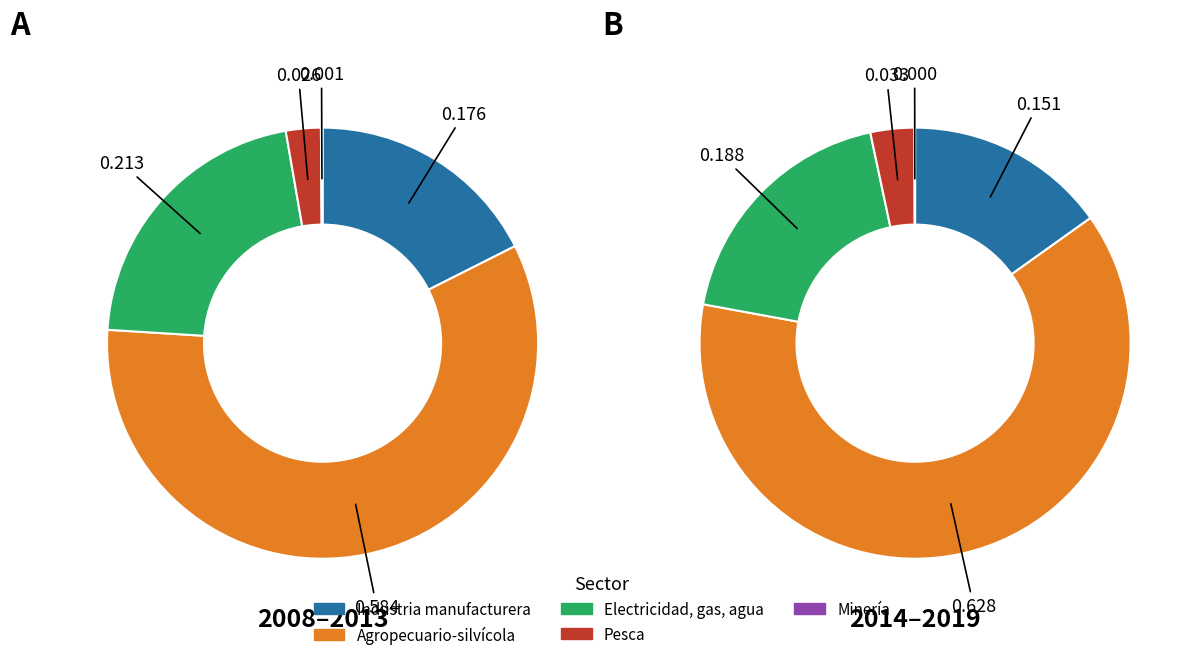

What portion of the pie excludes 2008?

93.0%